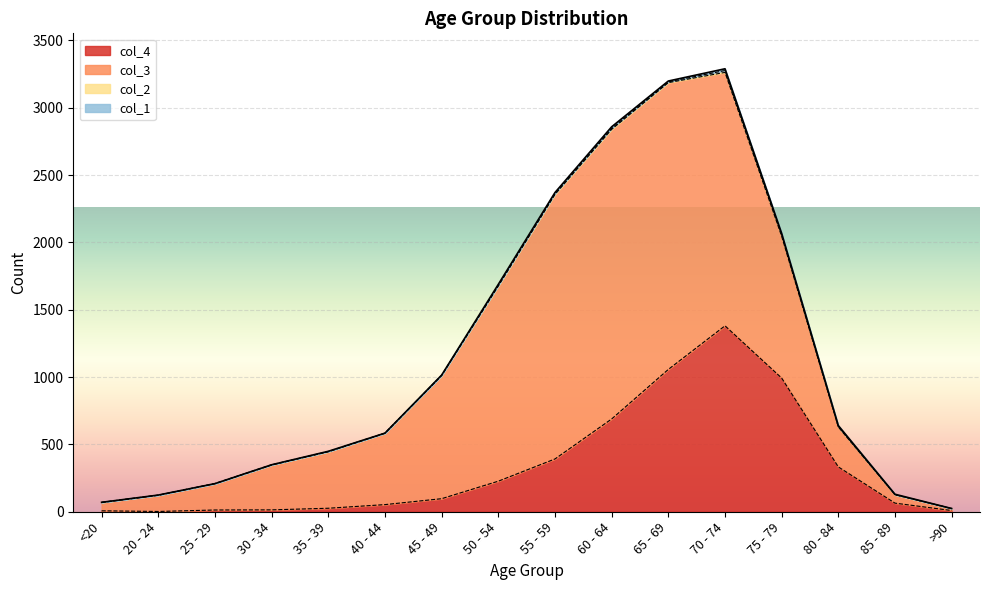

Which series has the widest spread of values?

col_3